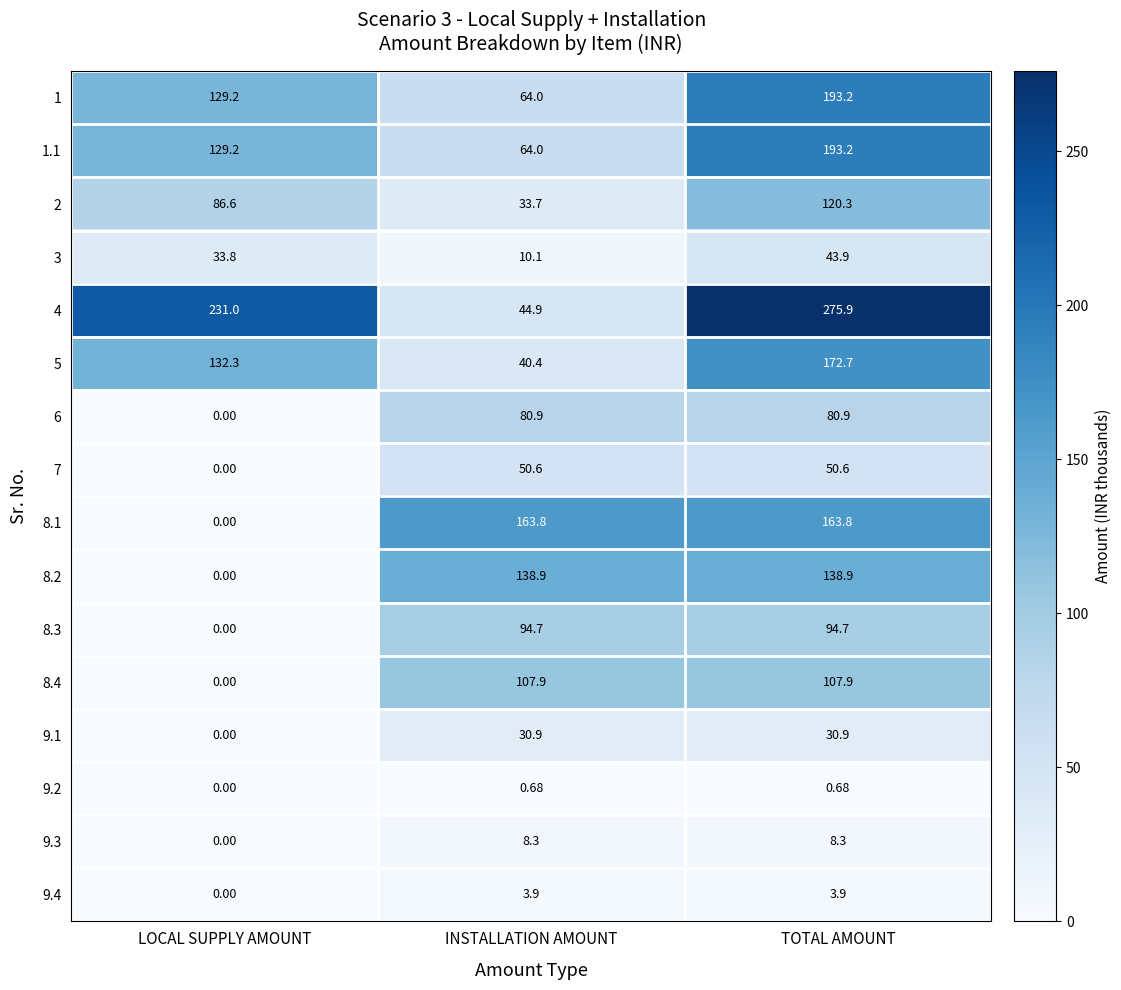

At how many categories does at least one series exceed 30?

3